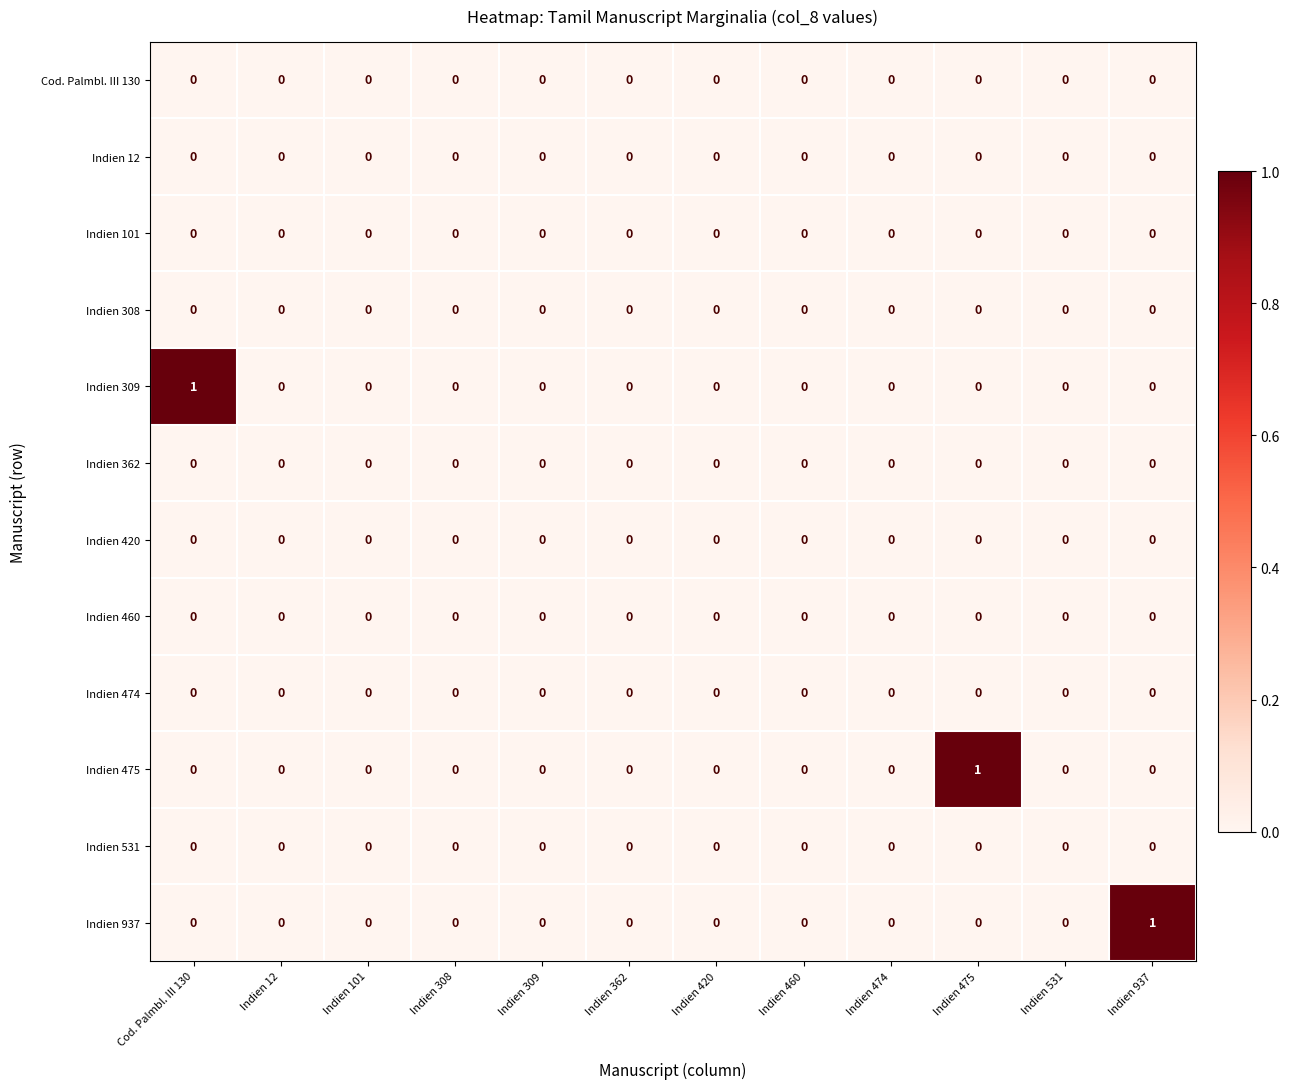

At which label does Indien 475 reach its peak?

Indien 475